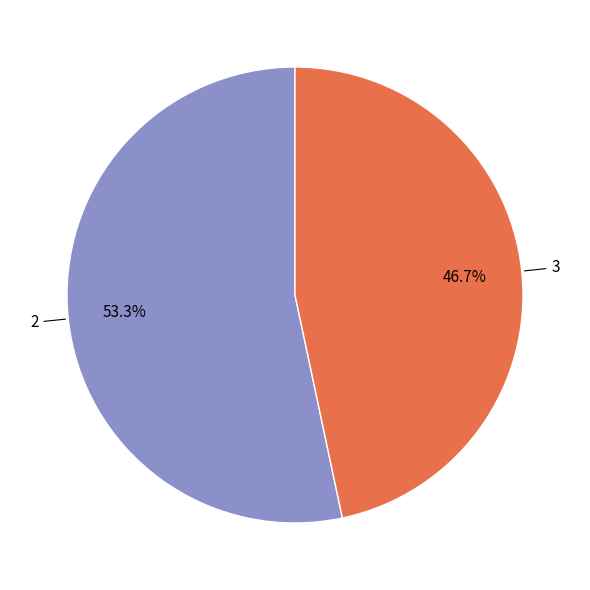

Is there a majority slice in this chart?

Yes